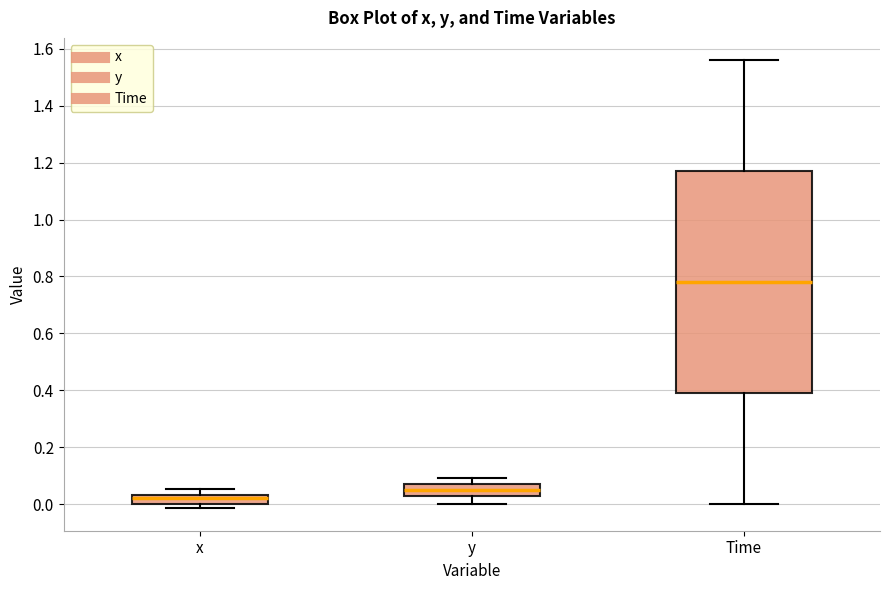

Reading left to right, read every box against the y-axis: the position of its median line, the range the box covers, and the ends of its whiskers. The values are not printed on the chart, so give them approximately, as read against the axis.

x: median 0.02, box 0.00 to 0.04, whiskers -0.02 to 0.06
y: median 0.04, box 0.02 to 0.06, whiskers 0.00 to 0.10
Time: median 0.78, box 0.40 to 1.18, whiskers 0.00 to 1.56